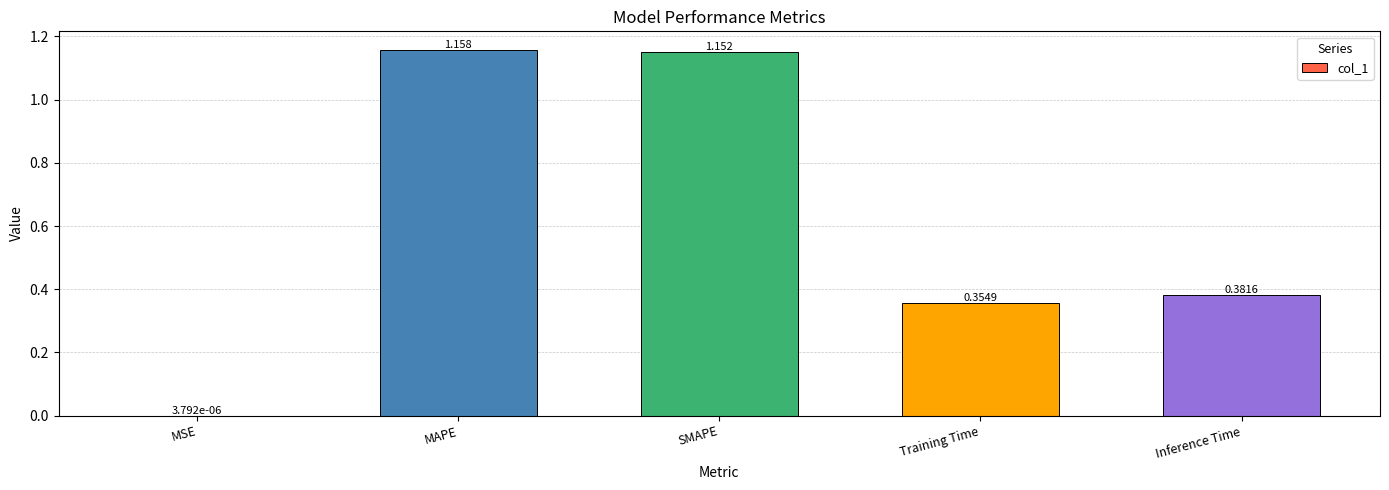

Between Training Time and Inference Time, which is larger?

Inference Time